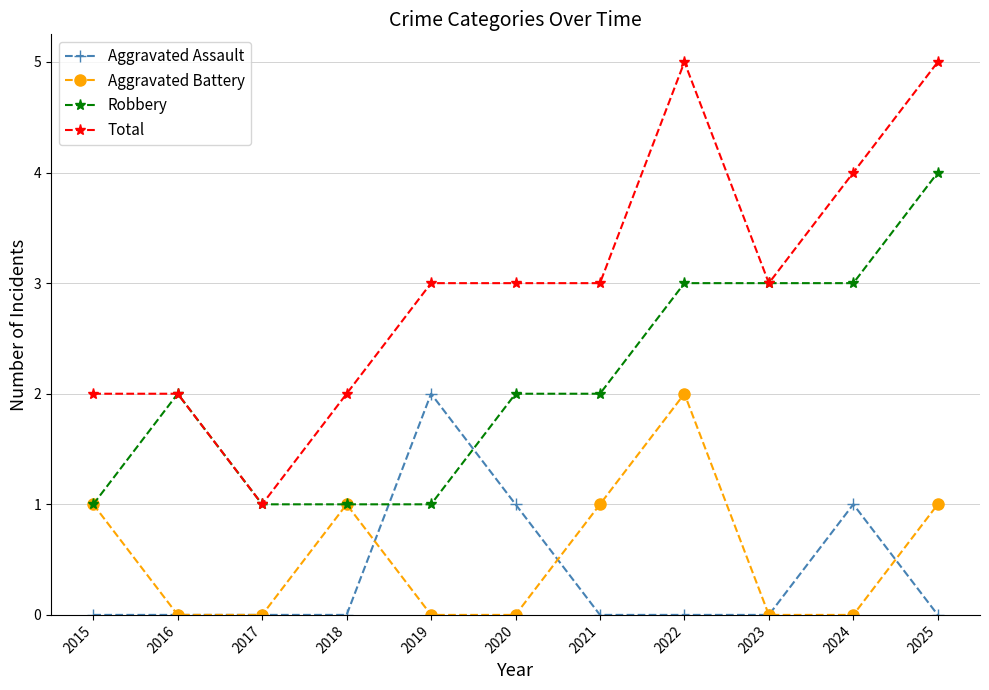

What is the greatest value displayed?

5